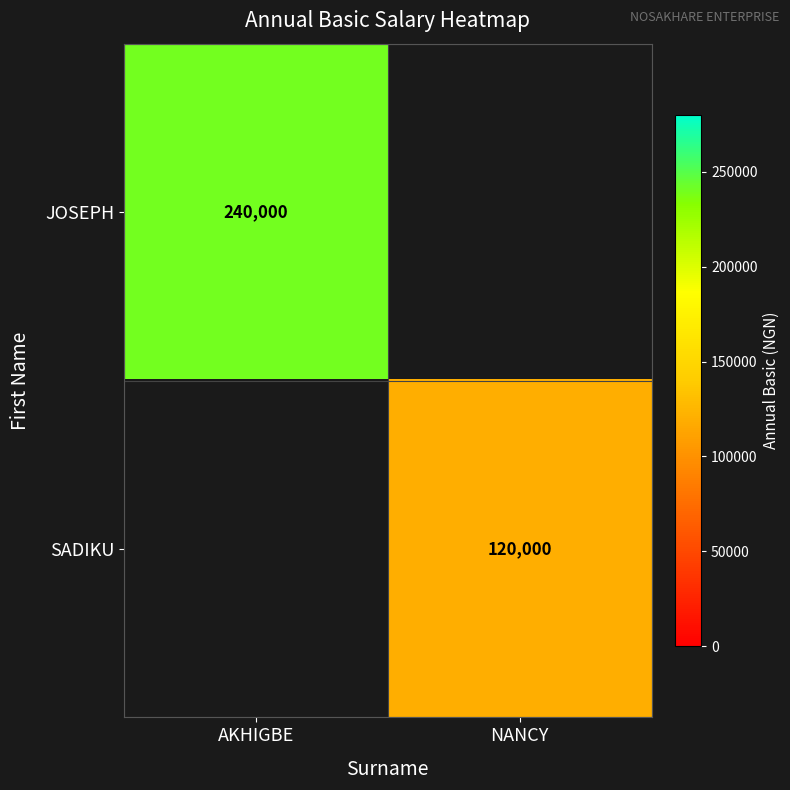

Is the value of JOSEPH at AKHIGBE greater than the value of SADIKU at NANCY?

Yes